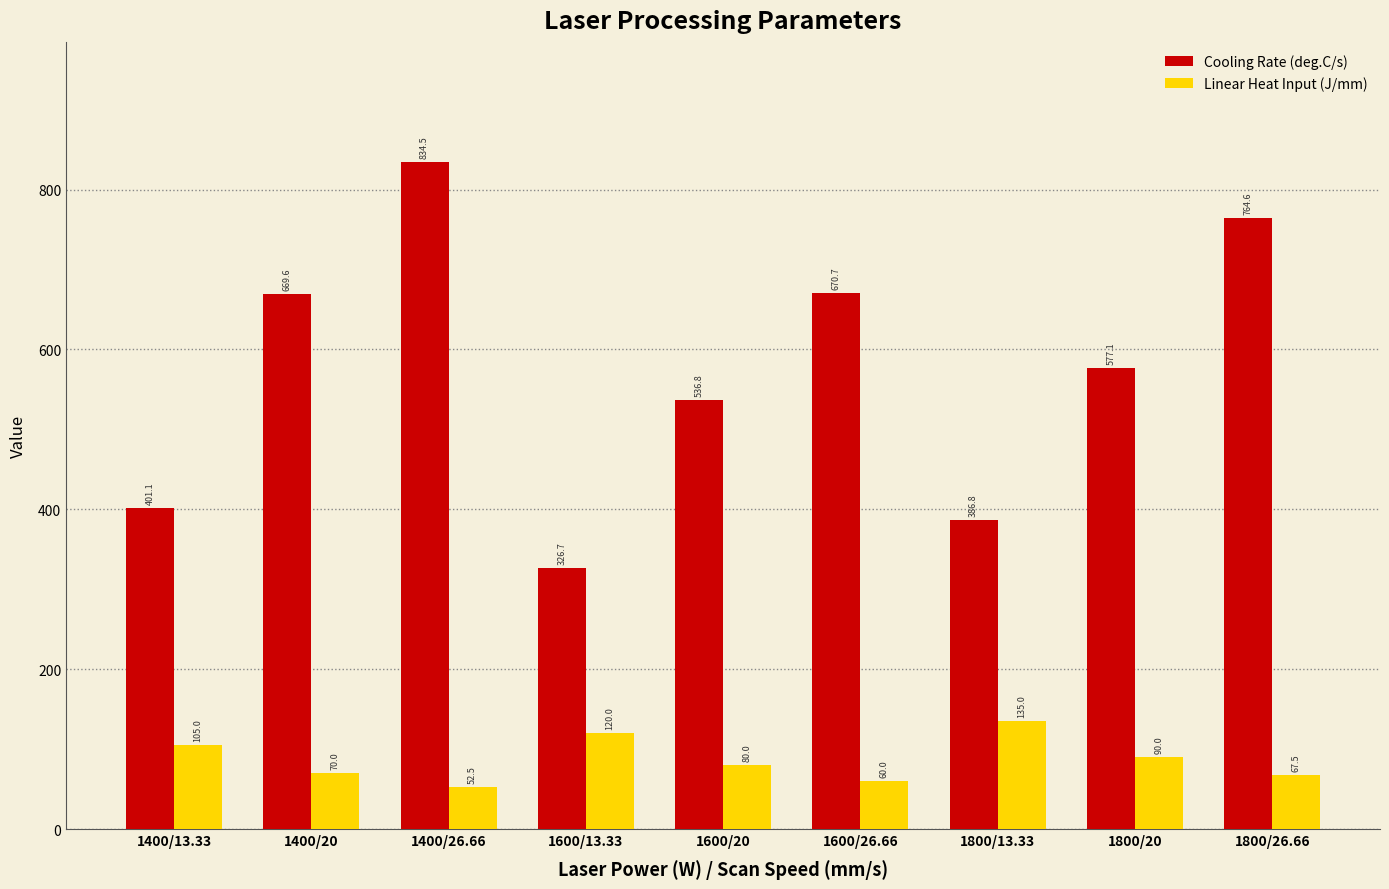

Which series changed the most between 1600/20 and 1600/26.66?

Cooling Rate (deg.C/s)